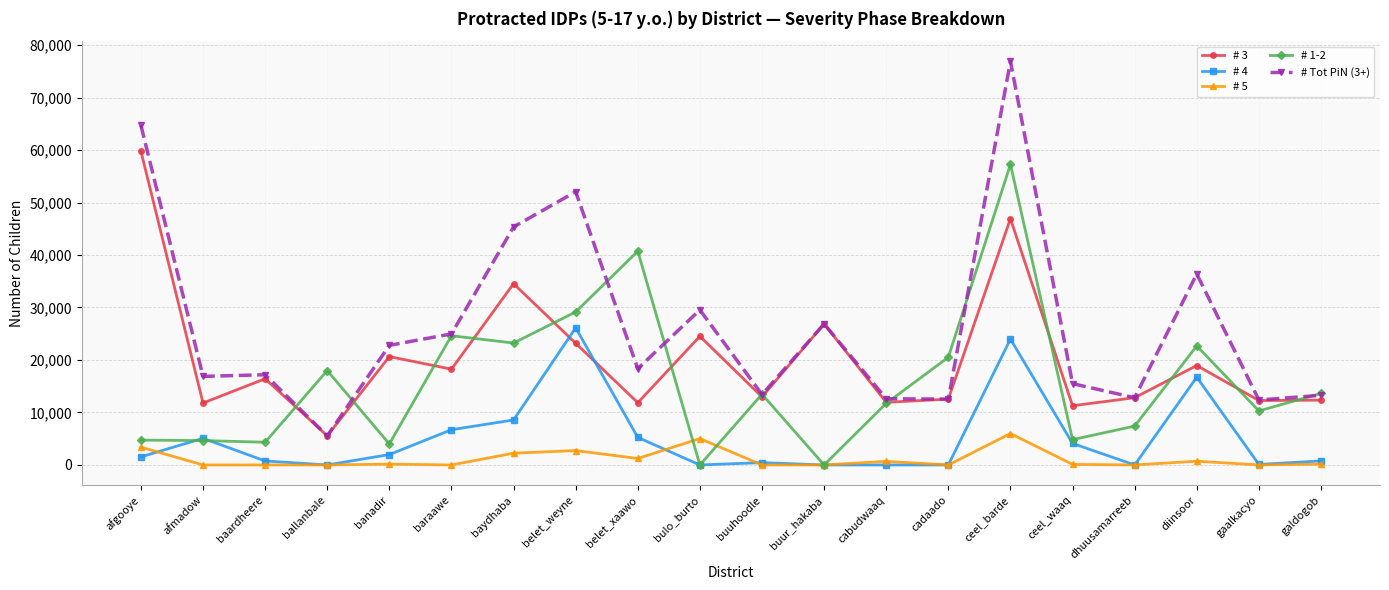

List the series in order of their overall mean, highest first.

# Tot PiN (3+), # 3, # 1-2, # 4, # 5